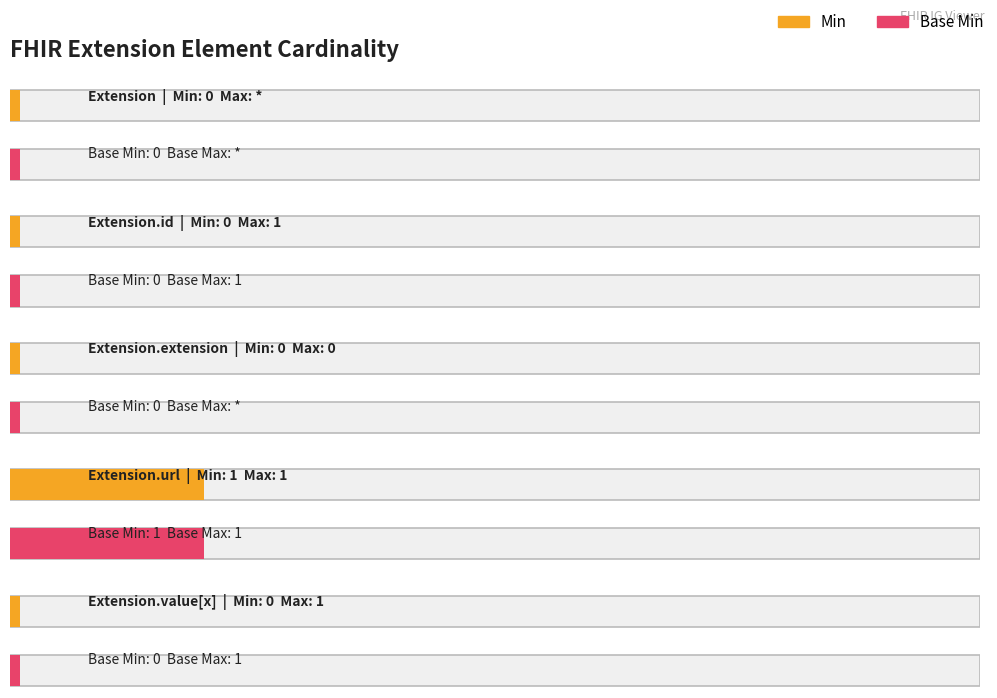

How many data points in Min are above 0?

1